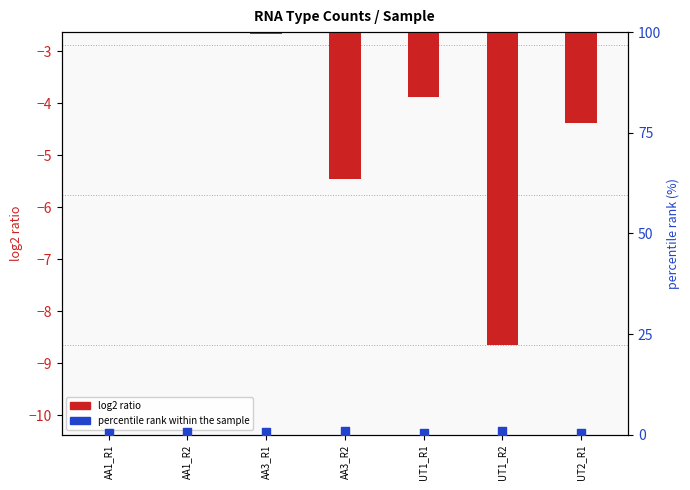

Which series has the largest Y range (max minus min)?

log2 ratio